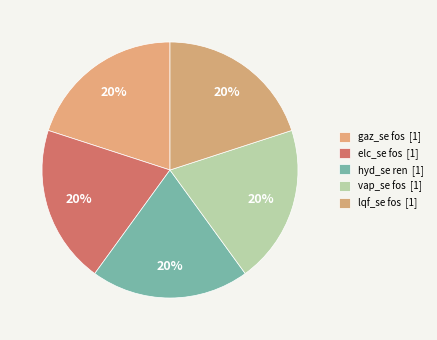

Count the number of slices in the pie.

5